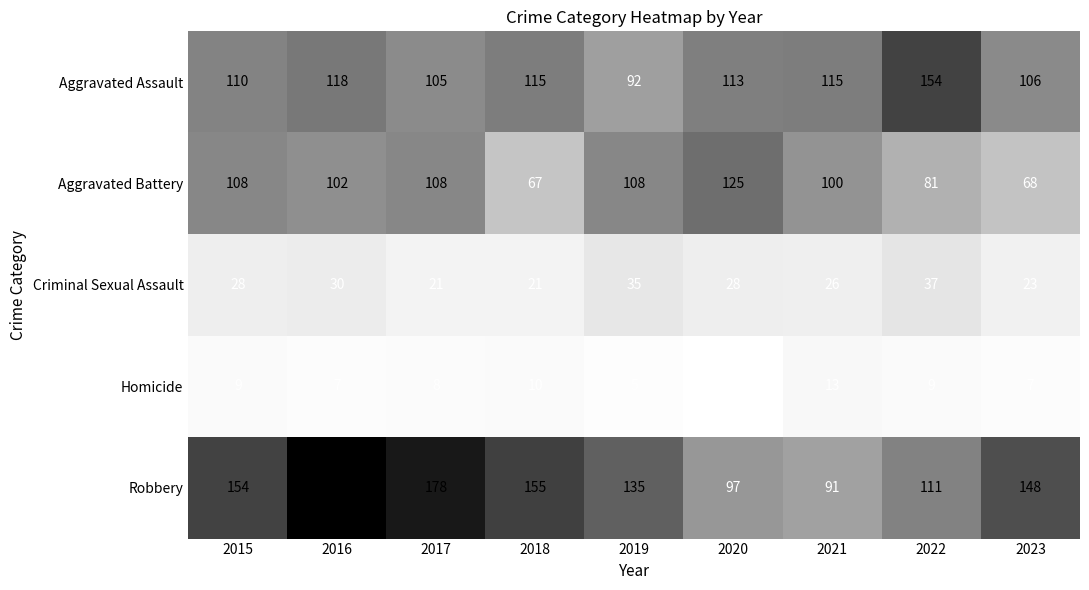

Which series has the largest total across all categories?

Robbery